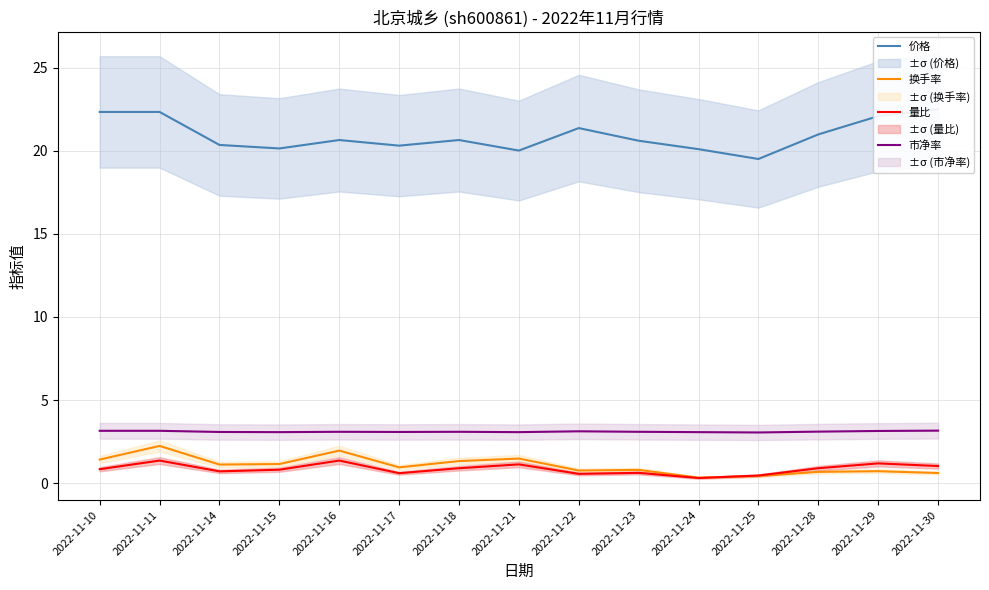

What is the maximum value for 量比?

1.4